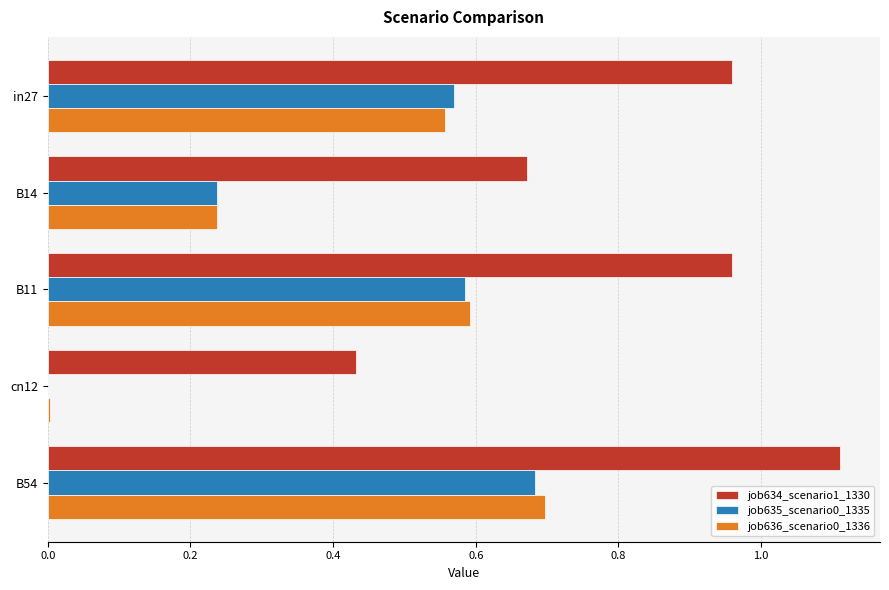

Which series changed the most between in27 and B54?

job634_scenario1_1330